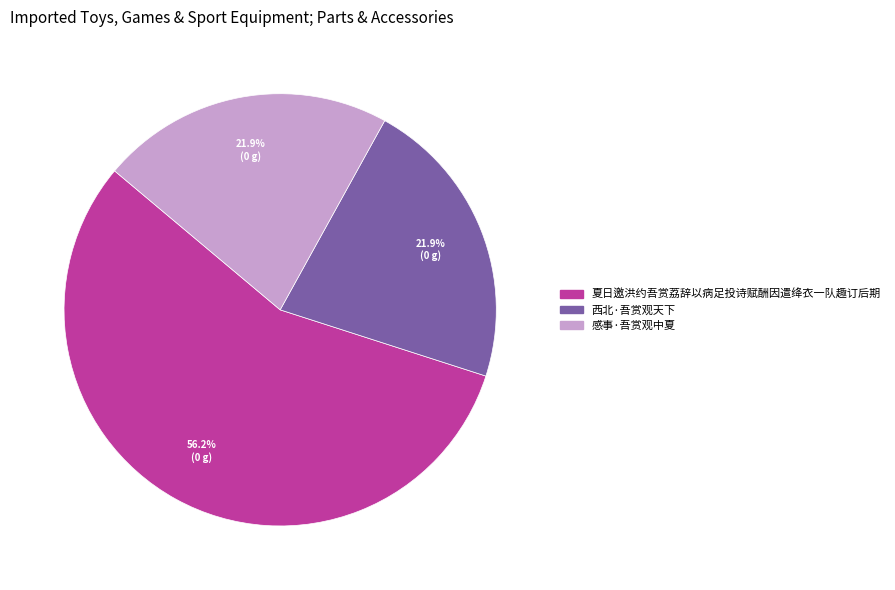

Is it true that 西北·吾赏观天下 is 22% of the pie?

True